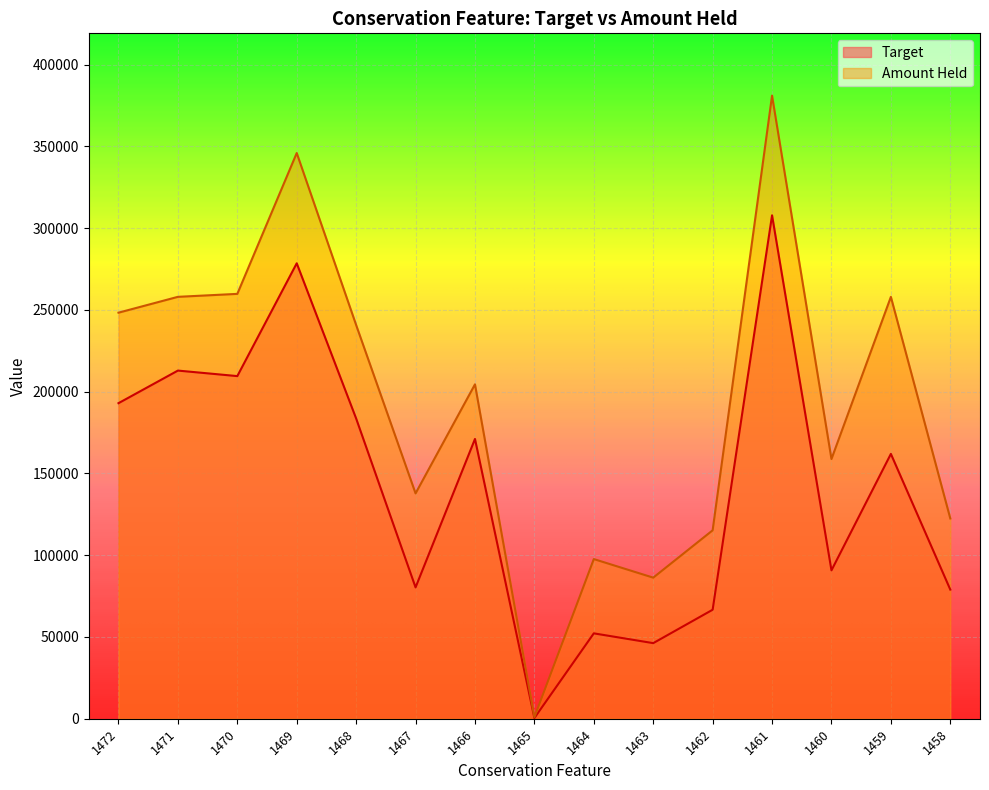

At which category does the chart reach its minimum across all series?

1465